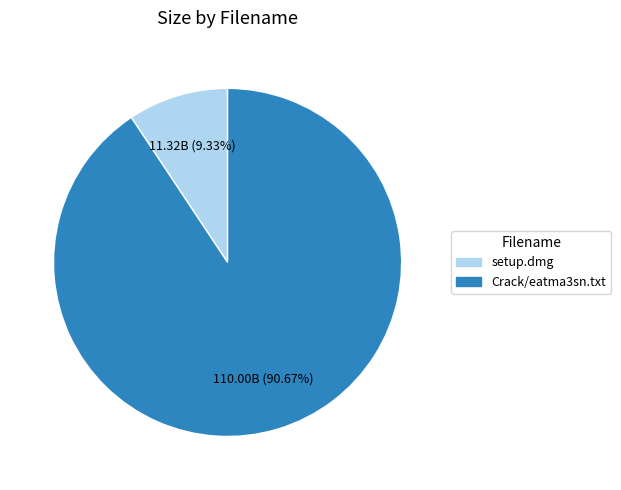

How many segments does this pie chart have?

2